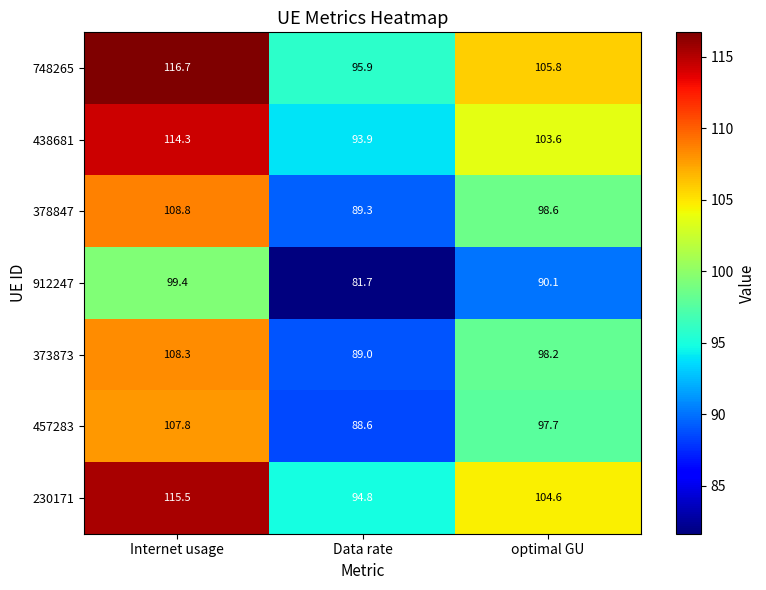

How many series are shown in this chart?

7